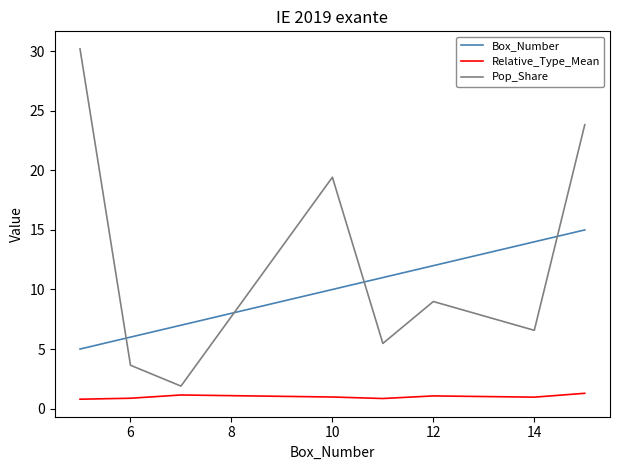

What is the difference between the maximum and minimum values in the Pop_Share series?

28.3